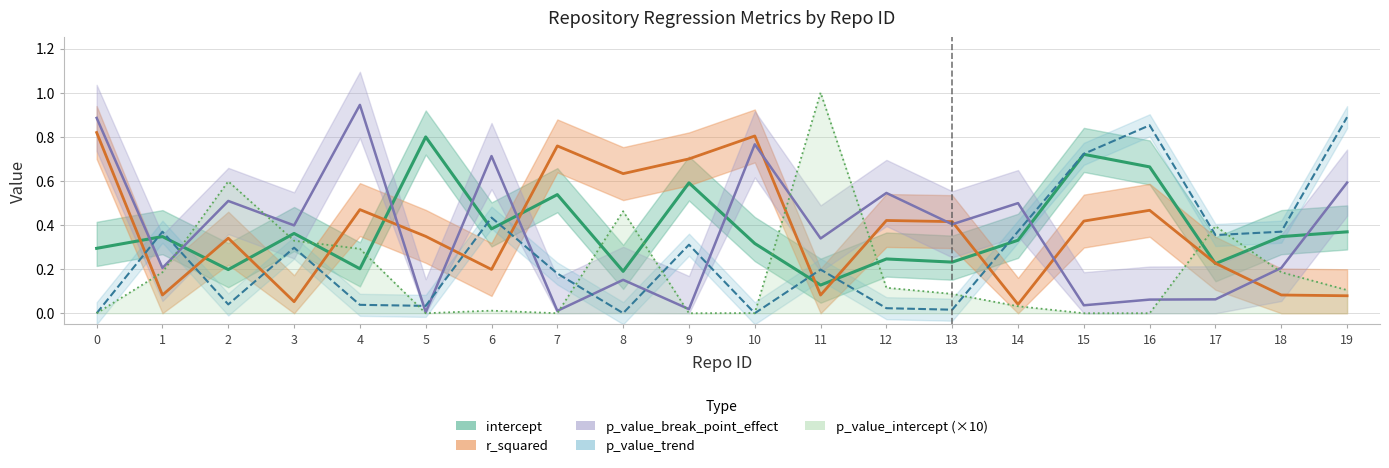

At which label is intercept closest to 0?

11